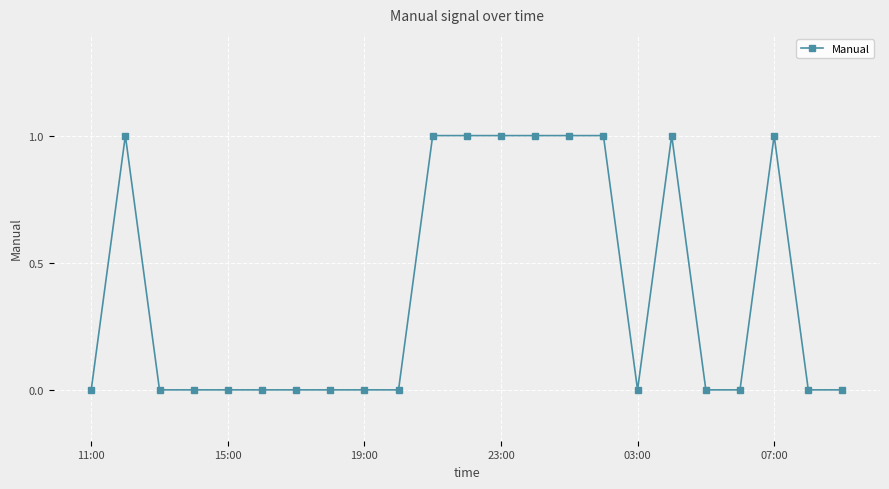

True or false: the data has more than 0 interior local peaks.

True